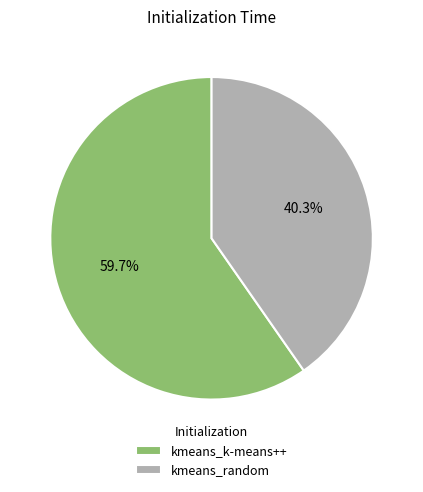

To the nearest percent, what is the difference between the largest and smallest slice percentages?

19%